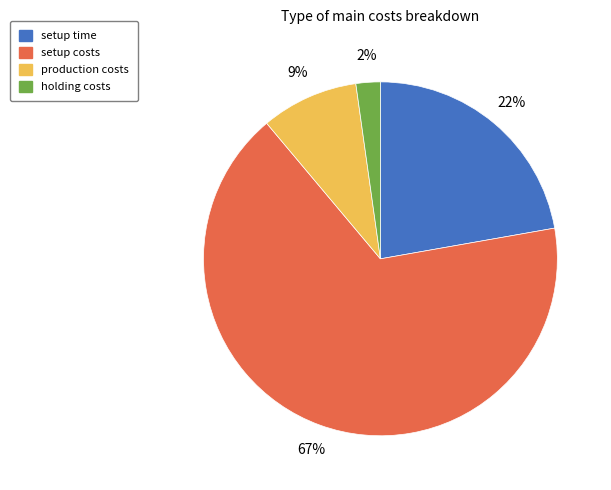

How many segments does this pie chart have?

4